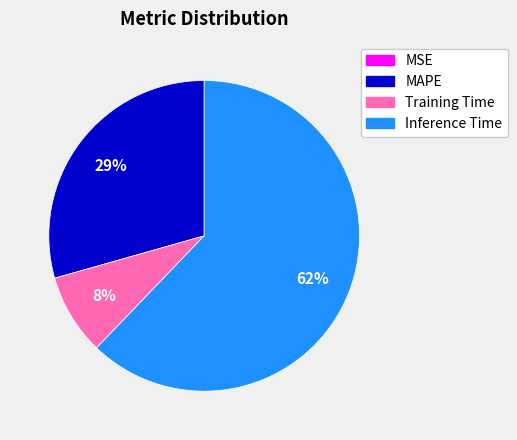

To the nearest percent, what is the difference between the Inference Time and MAPE slice percentages?

33%